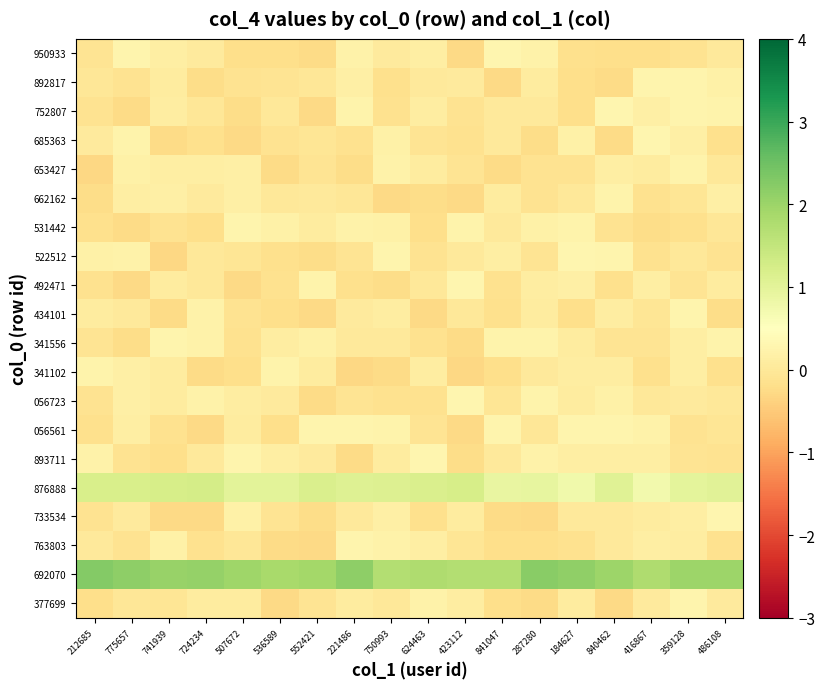

Which series has the largest total across all categories?

692070